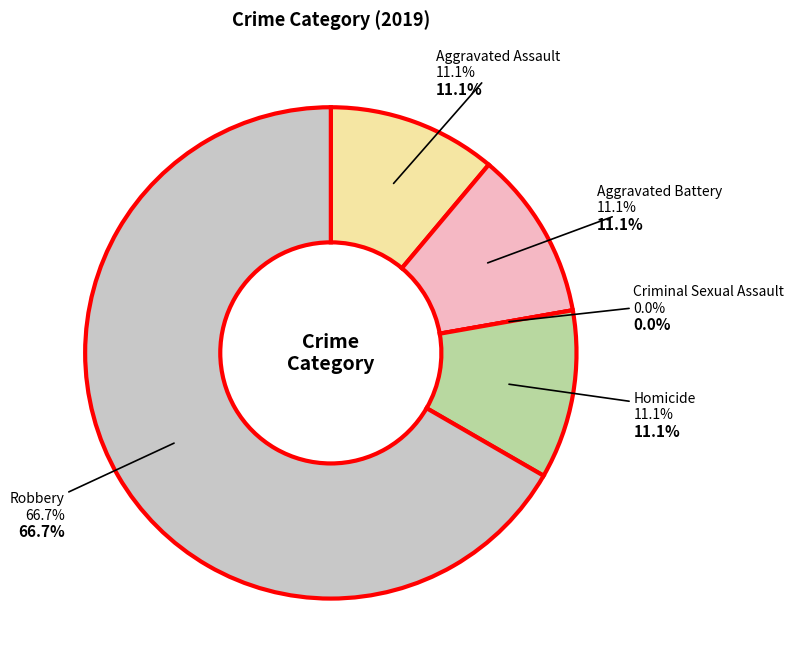

Which category has the biggest portion of the pie?

Robbery